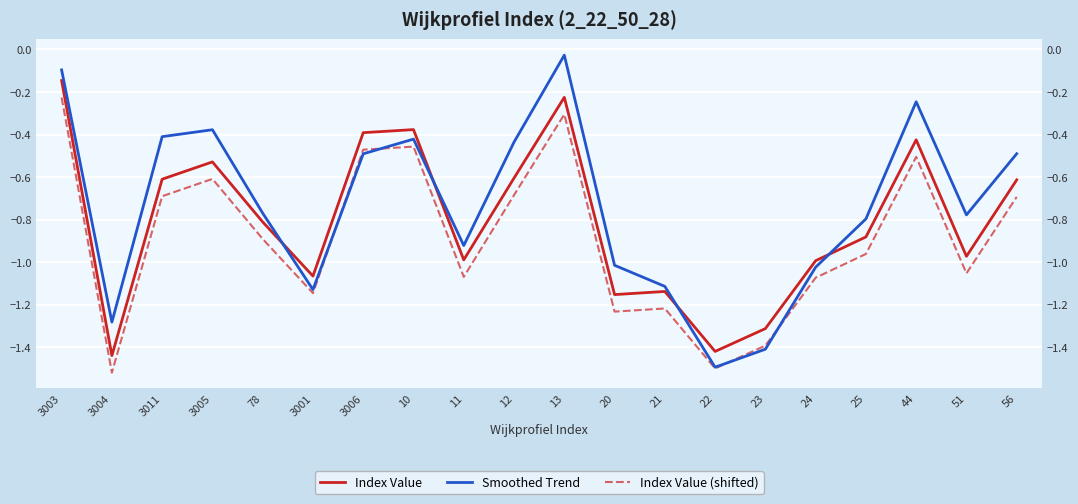

In Smoothed Trend, how many points are higher than both neighbors (excluding endpoints)?

4